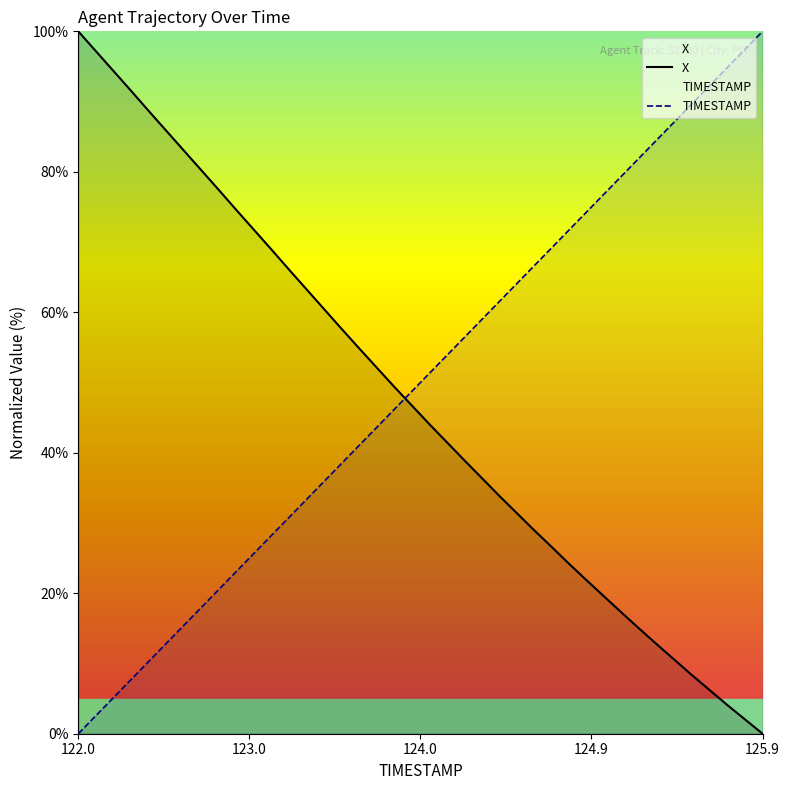

True or false: X and TIMESTAMP cross at least once.

True